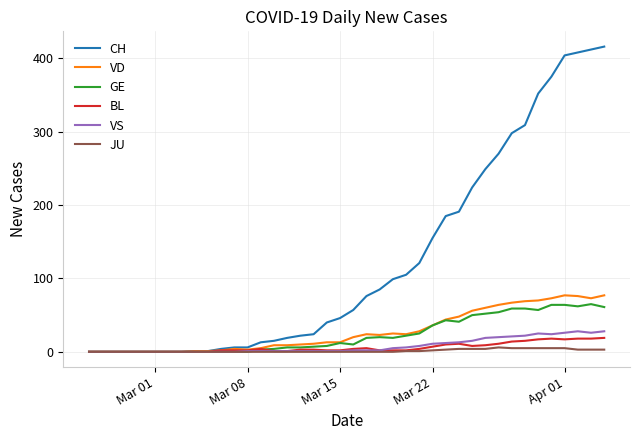

Which series has the largest total across all categories?

CH